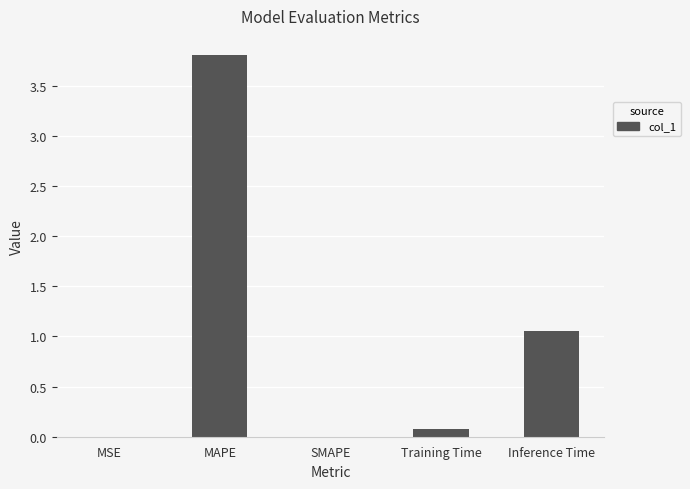

Read the value at Training Time.

0.1